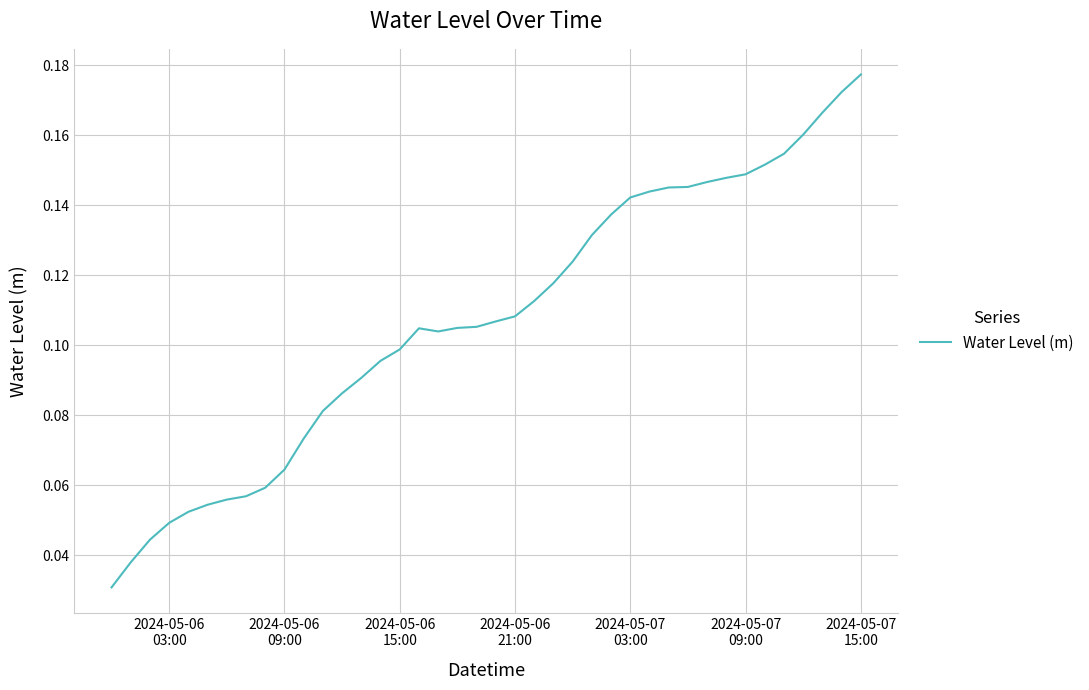

Count the values in the range 0 to 1.

40